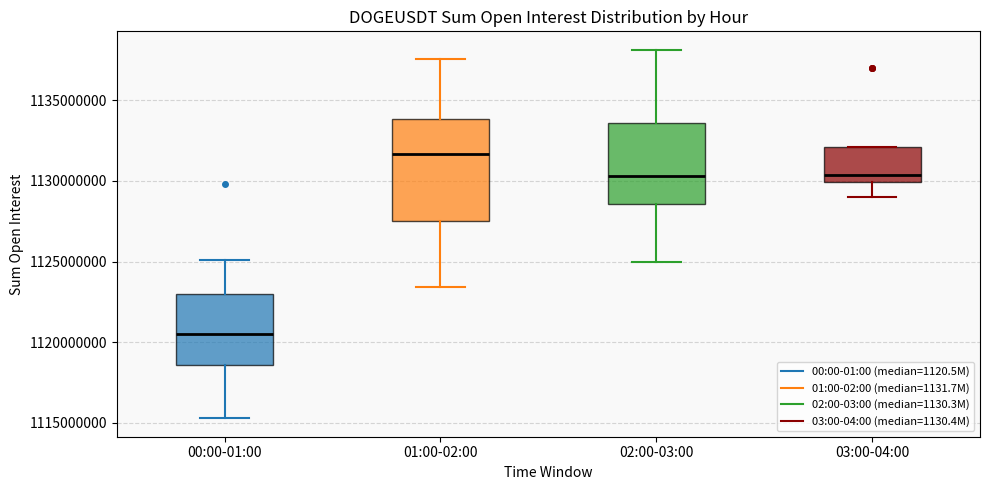

Reading left to right, read every box against the y-axis: the position of its median line, the range the box covers, and the ends of its whiskers. The values are not printed on the chart, so give them approximately, as read against the axis.

00:00-01:00: median 1120500000, box 1118500000 to 1123000000, whiskers 1115500000 to 1125000000
01:00-02:00: median 1131500000, box 1127500000 to 1134000000, whiskers 1123500000 to 1137500000
02:00-03:00: median 1130500000, box 1128500000 to 1133500000, whiskers 1125000000 to 1138000000
03:00-04:00: median 1130500000, box 1130000000 to 1132000000, whiskers 1129000000 to 1132000000